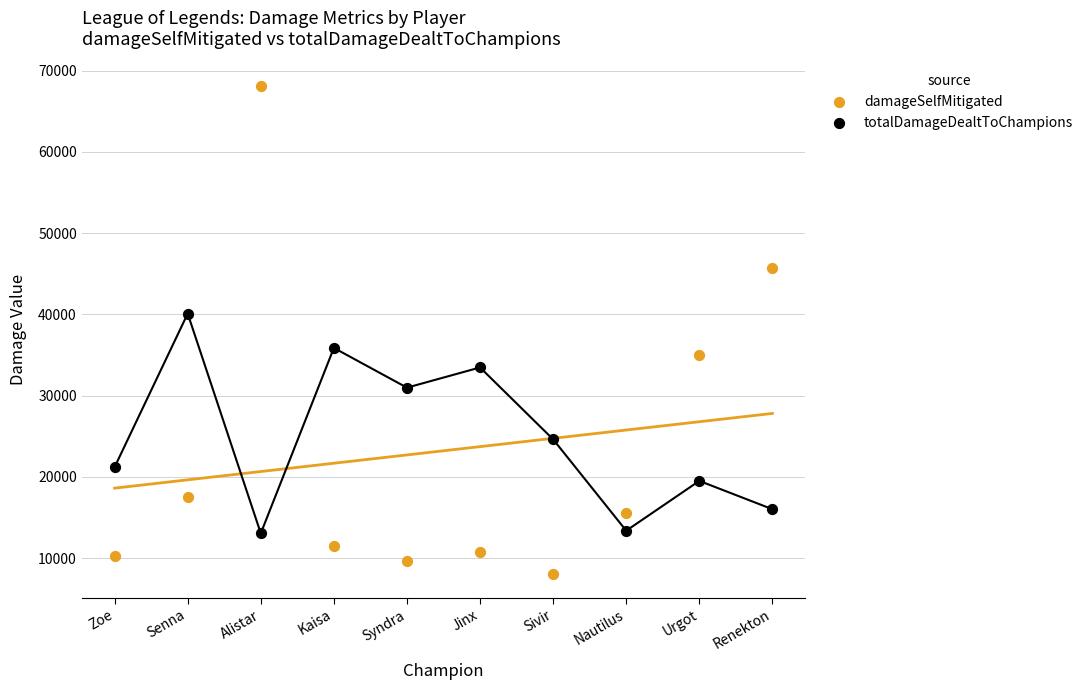

What are all the series names shown in the legend?

damageSelfMitigated, totalDamageDealtToChampions